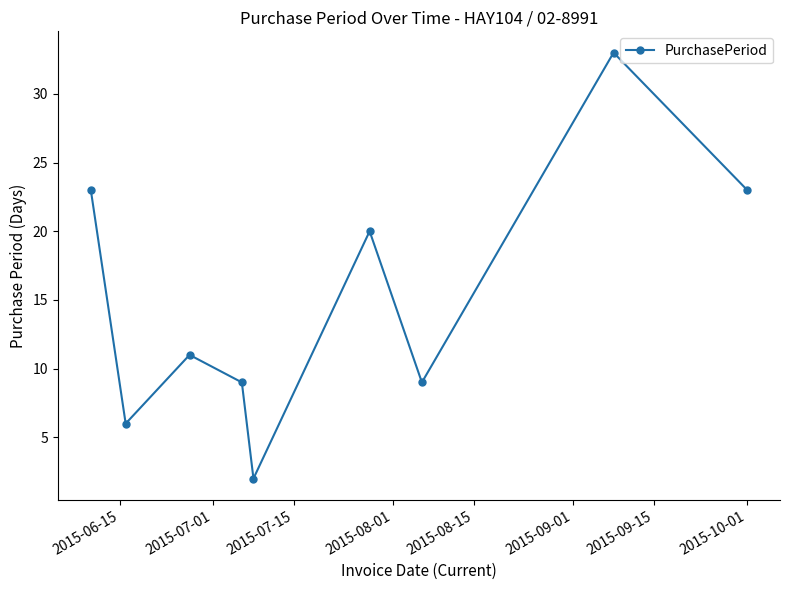

Does the chart display data point markers on the line(s)?

Yes